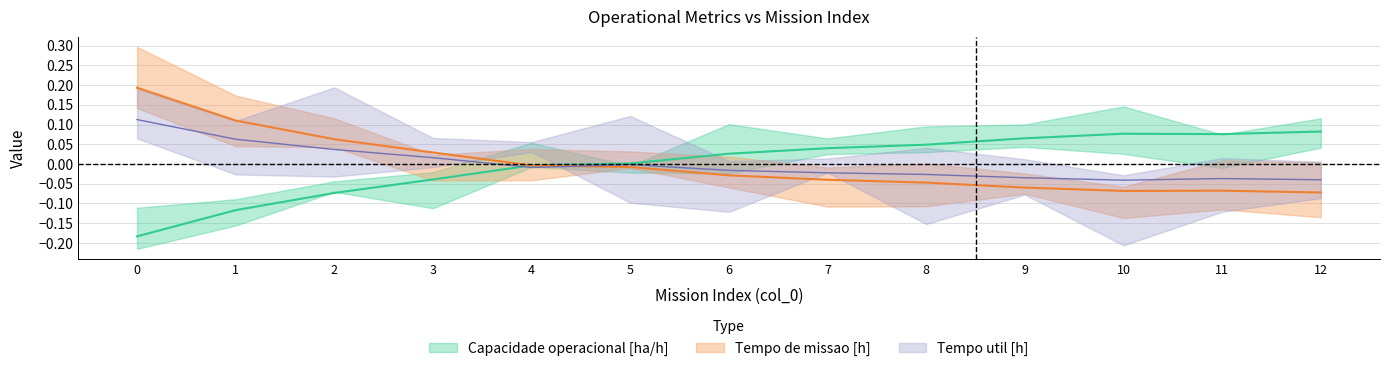

What is the highest value of the Tempo de missao [h] series?

0.2